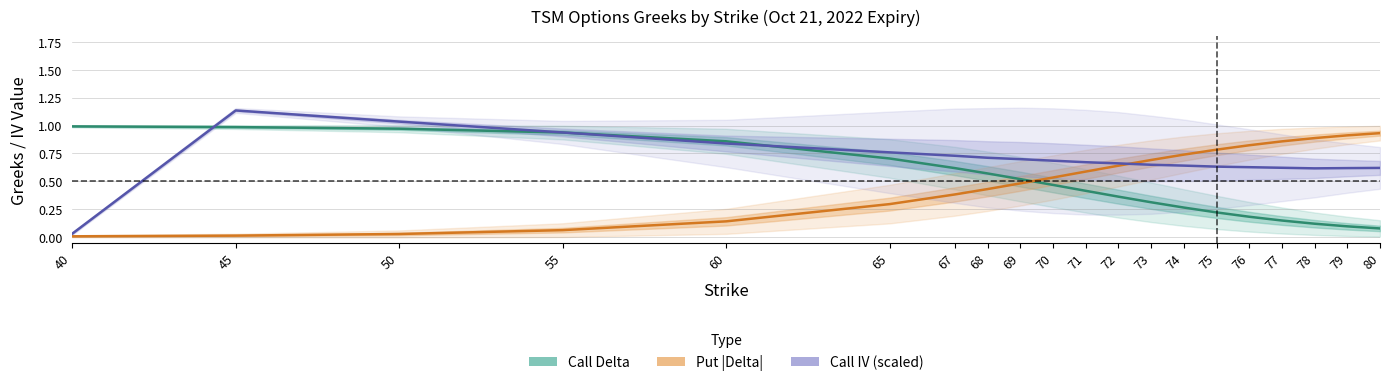

What is the approximate value of Call IV (scaled) at 67?

0.7